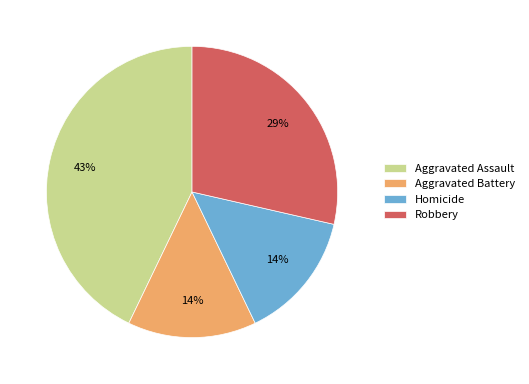

Combined, do Aggravated Assault and Aggravated Battery account for over 50%?

Yes